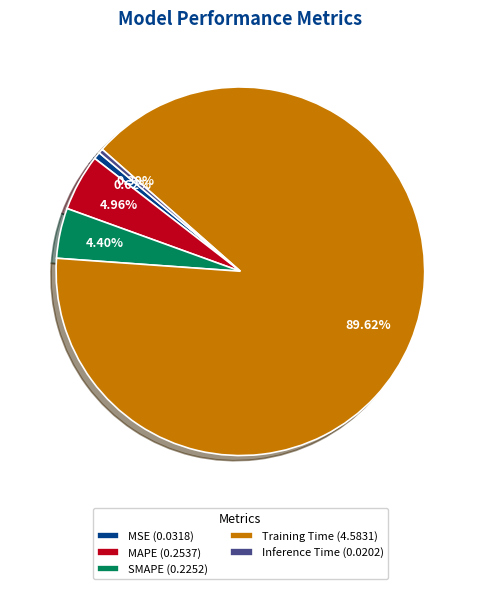

To the nearest percent, what is the difference between the largest and smallest slice percentages?

89%